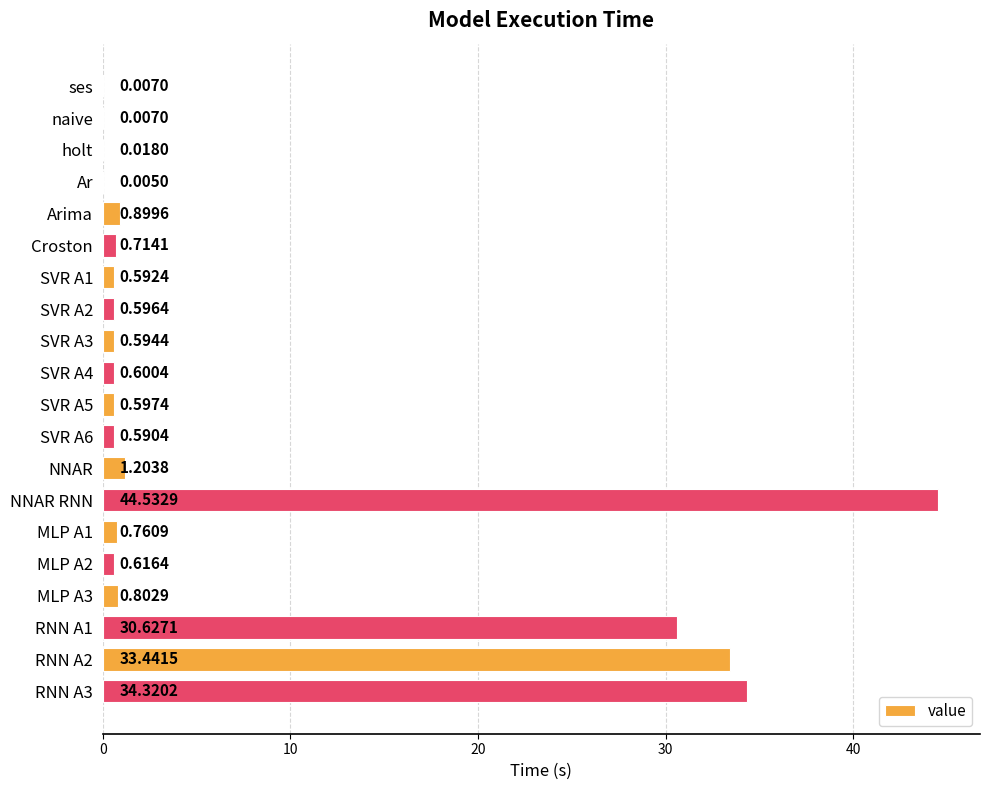

What is the sum of the values at SVR A3 and SVR A6?

1.2